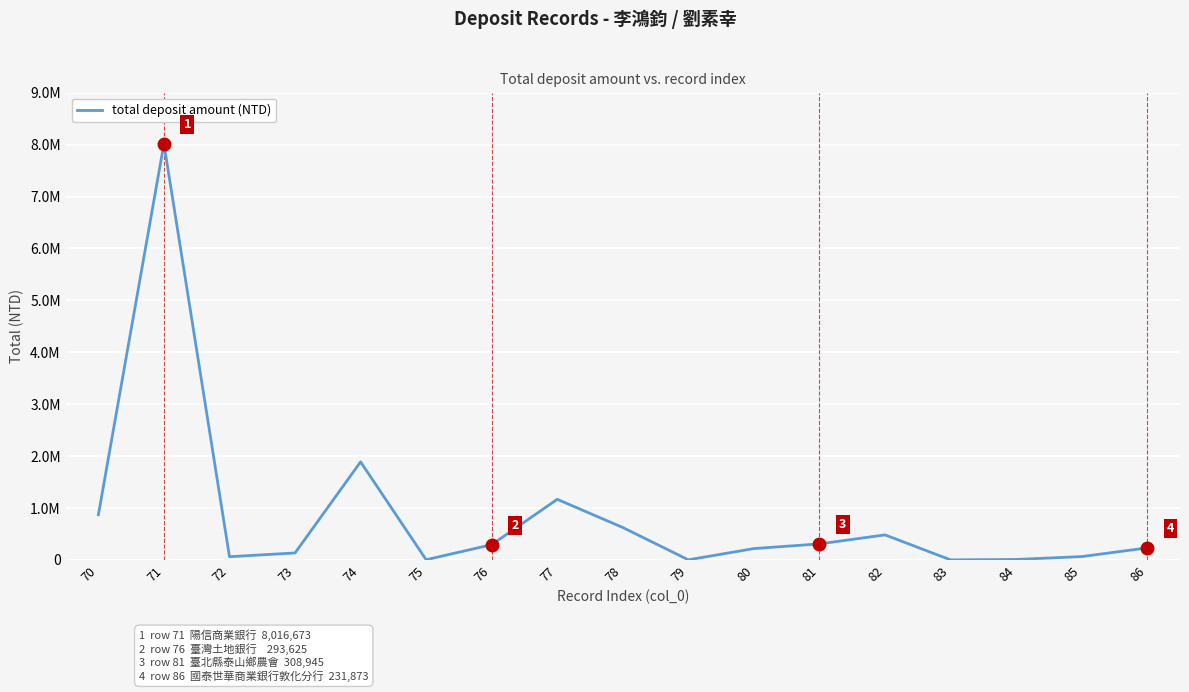

What is the sum of the values at 82 and 81?

791290